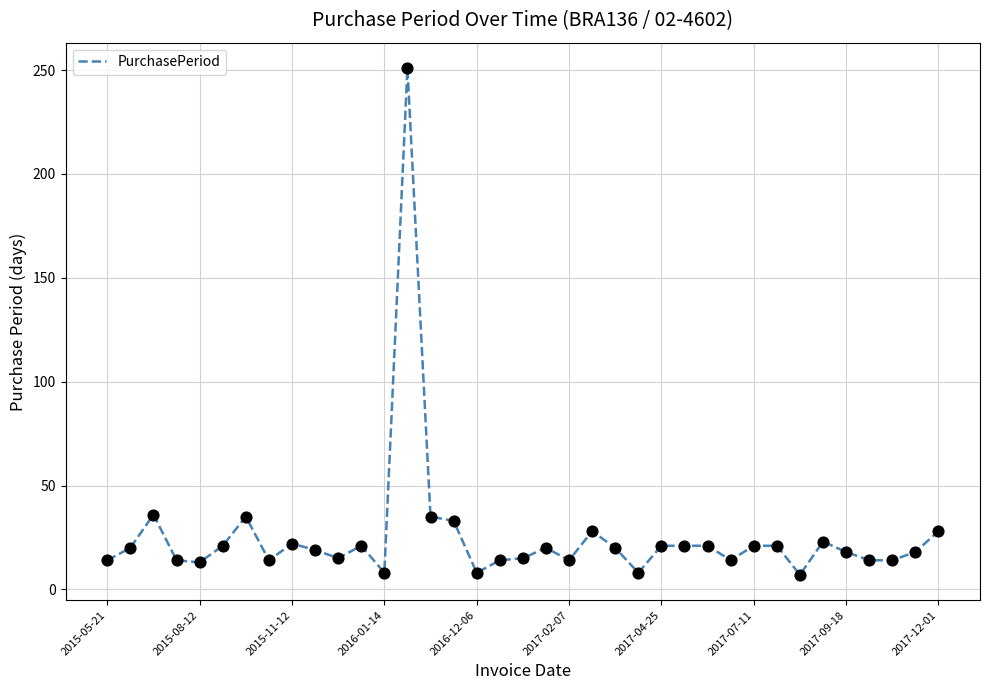

What is the greatest value displayed?

251